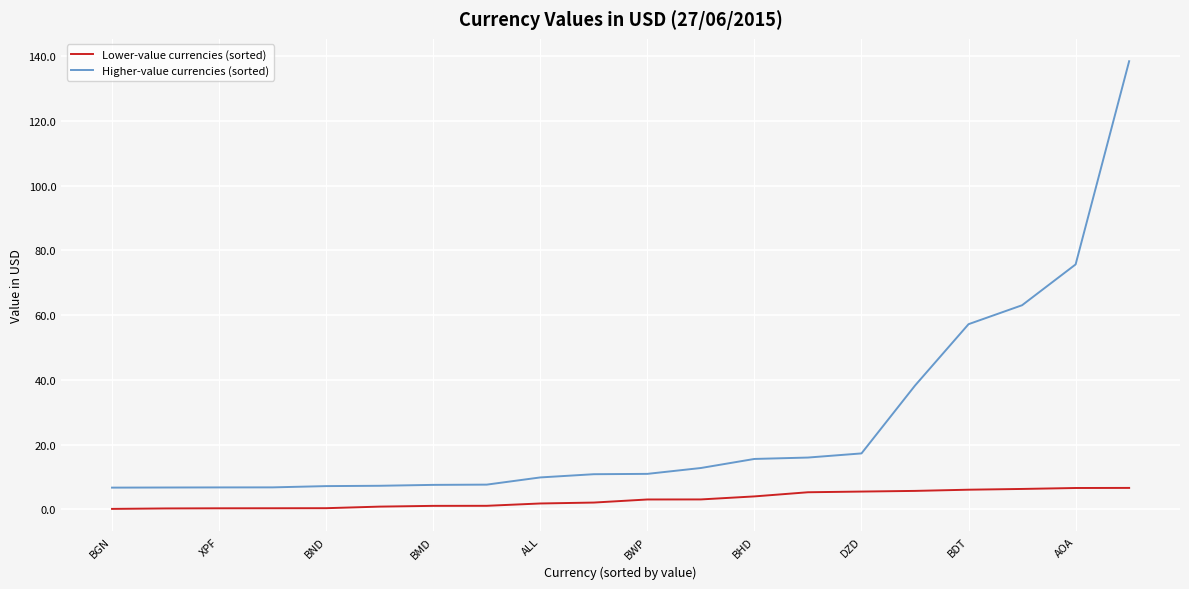

List the series in order of their overall mean, highest first.

Higher-value currencies (sorted), Lower-value currencies (sorted)